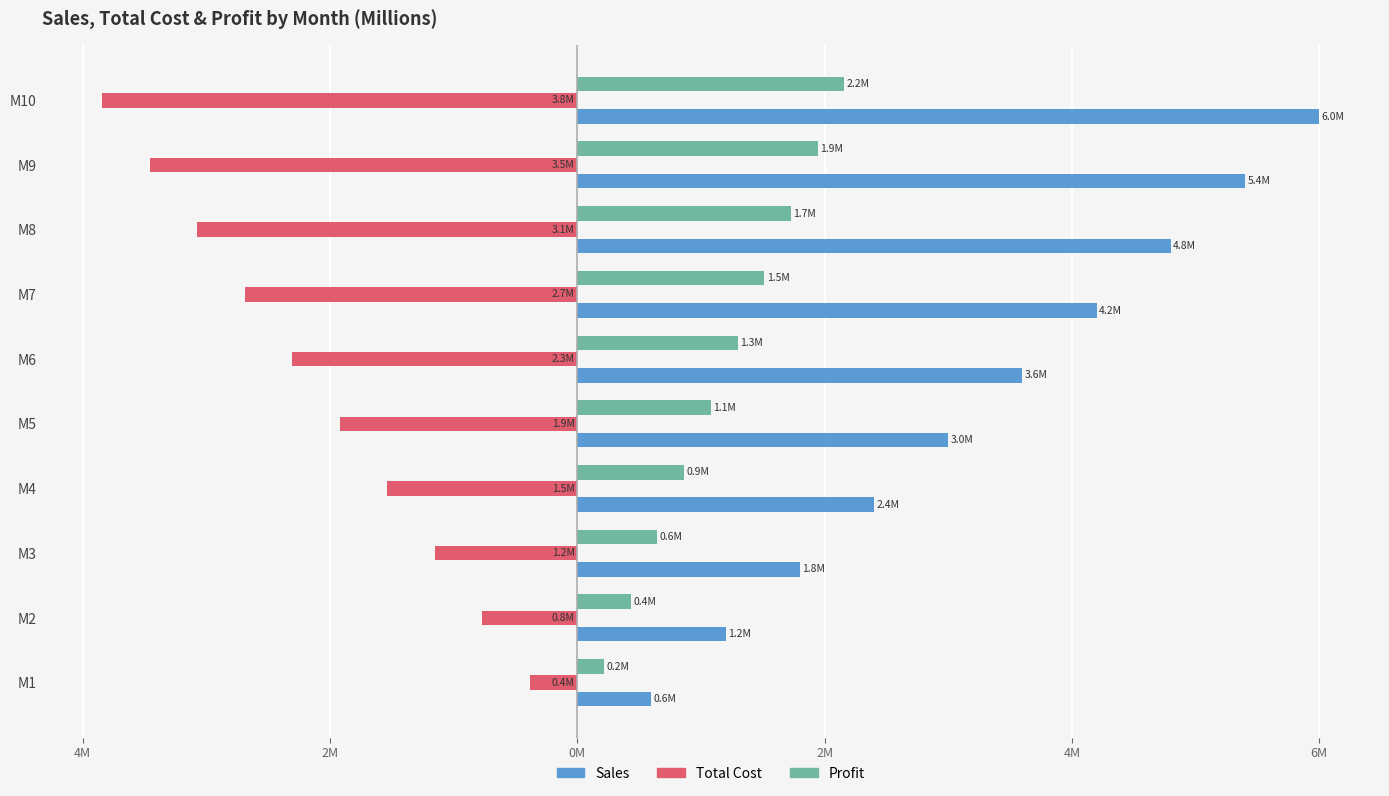

What are all the series names shown in the legend?

Sales, Total Cost, Profit